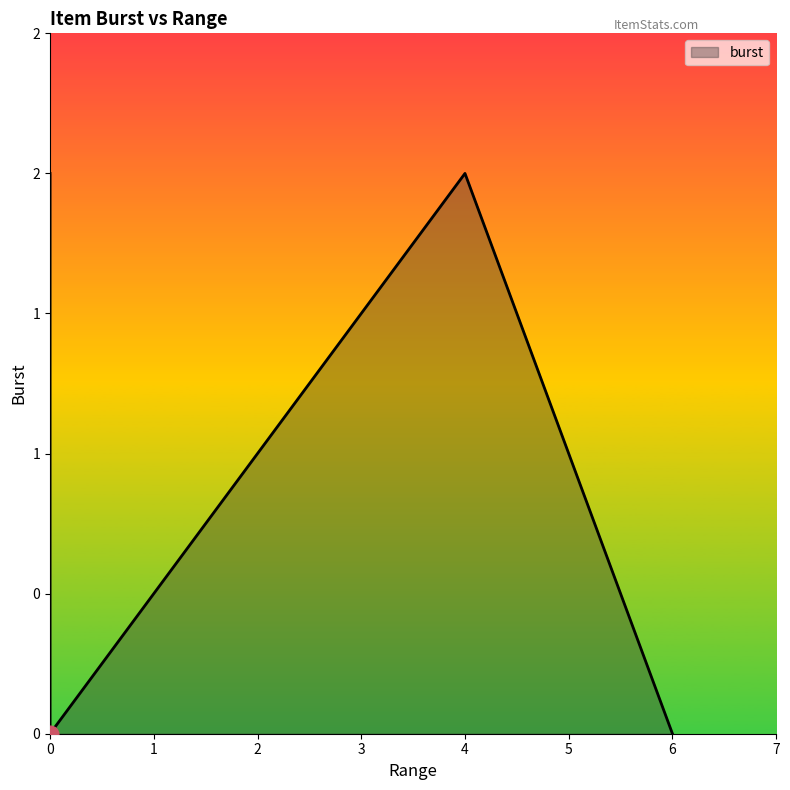

True or false: the data shows -1 at staffUtility.

False